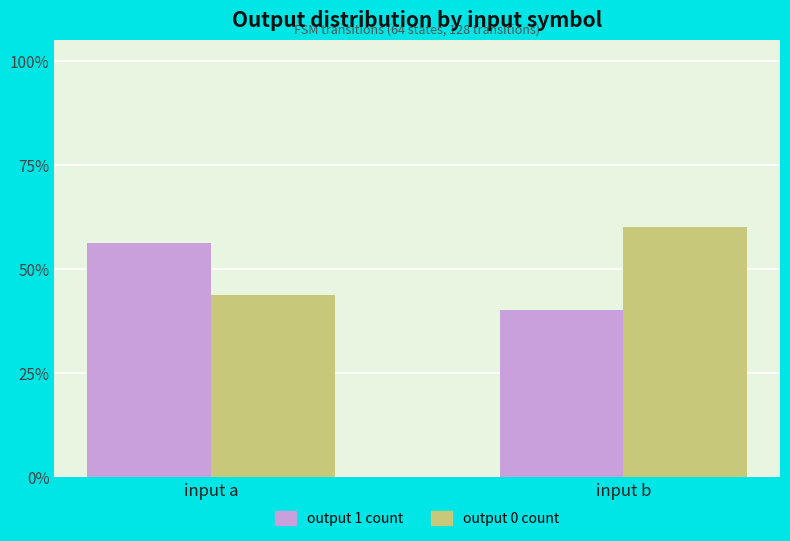

What is the average value of the output 1 count series?

0.5